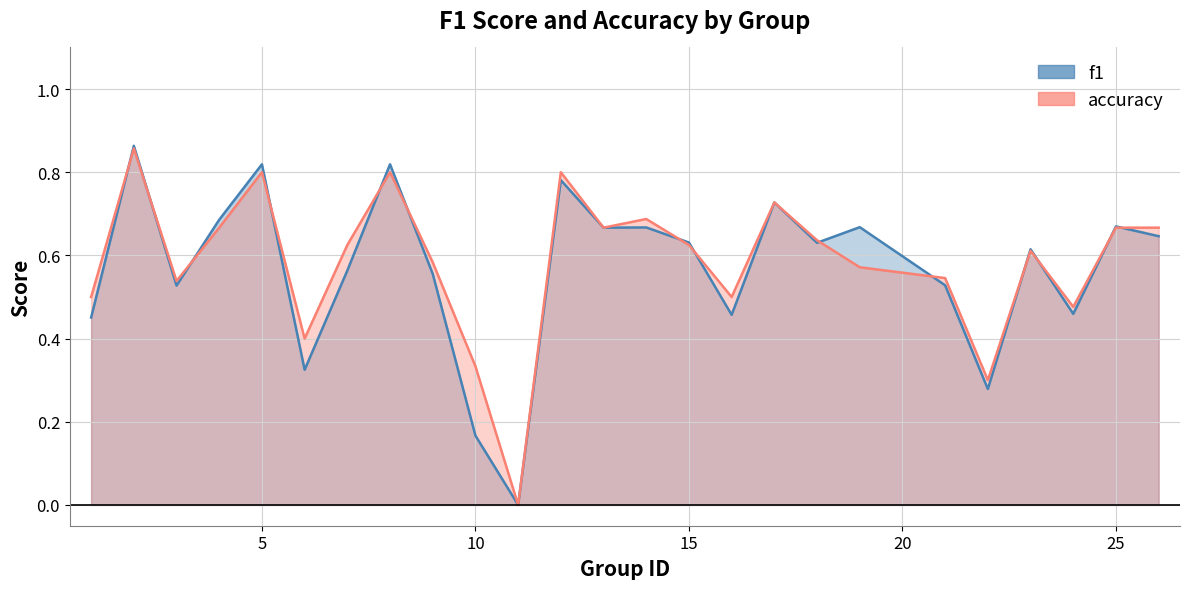

How many times do accuracy and f1 cross each other?

14